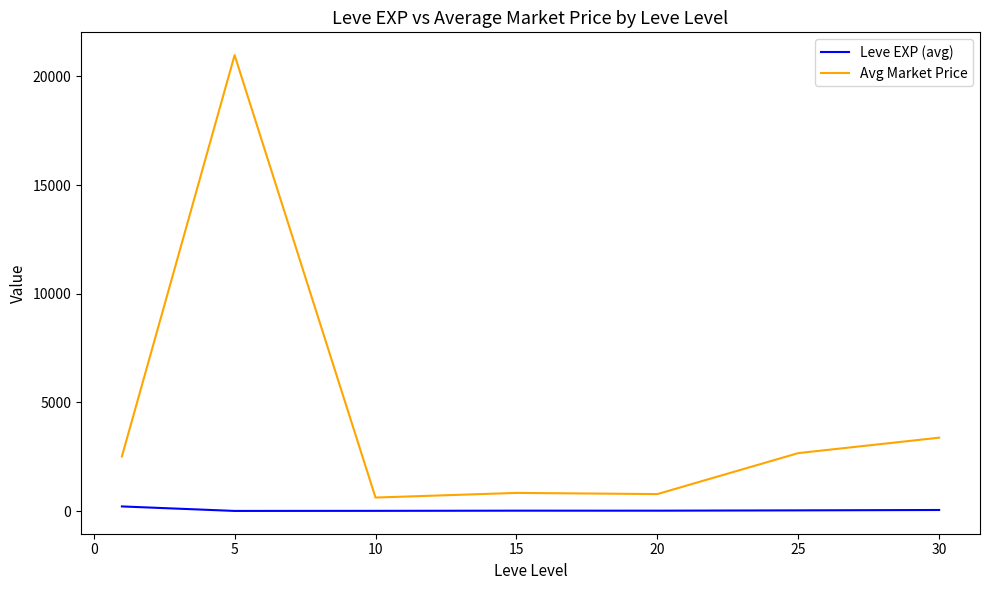

List the series in order of their peak value, highest first.

Avg Market Price, Leve EXP (avg)